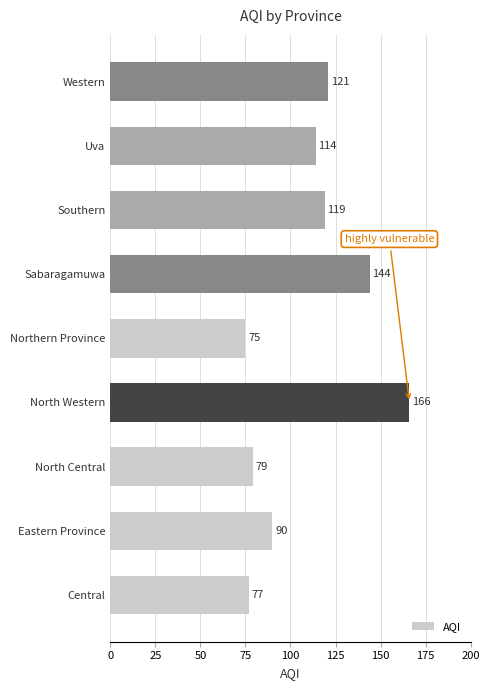

What is the smallest value displayed?

75